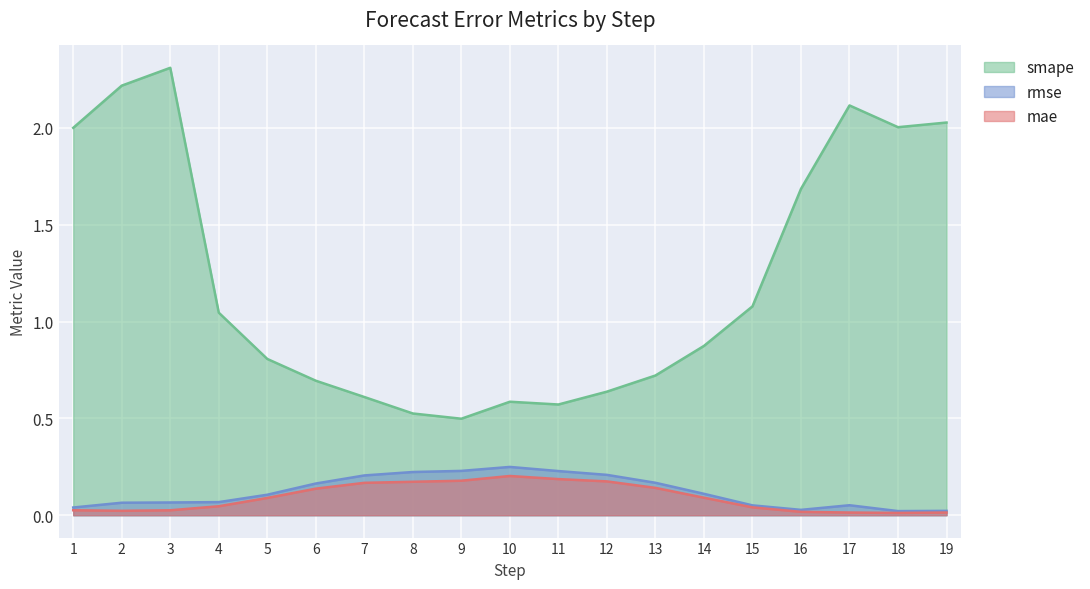

How many interior local peaks does the smape series have?

3